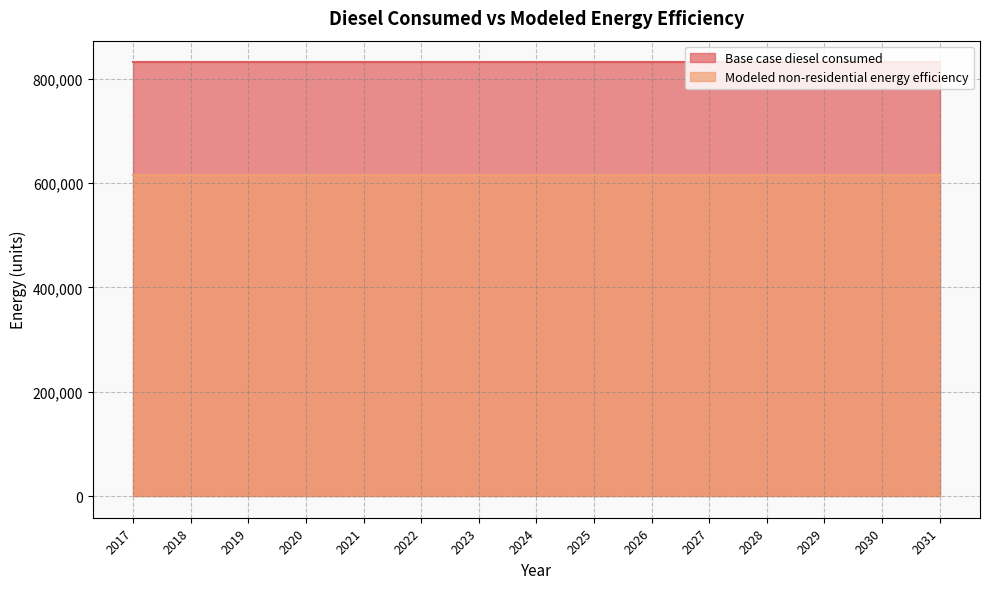

At which category is the sum across all series the highest?

2017